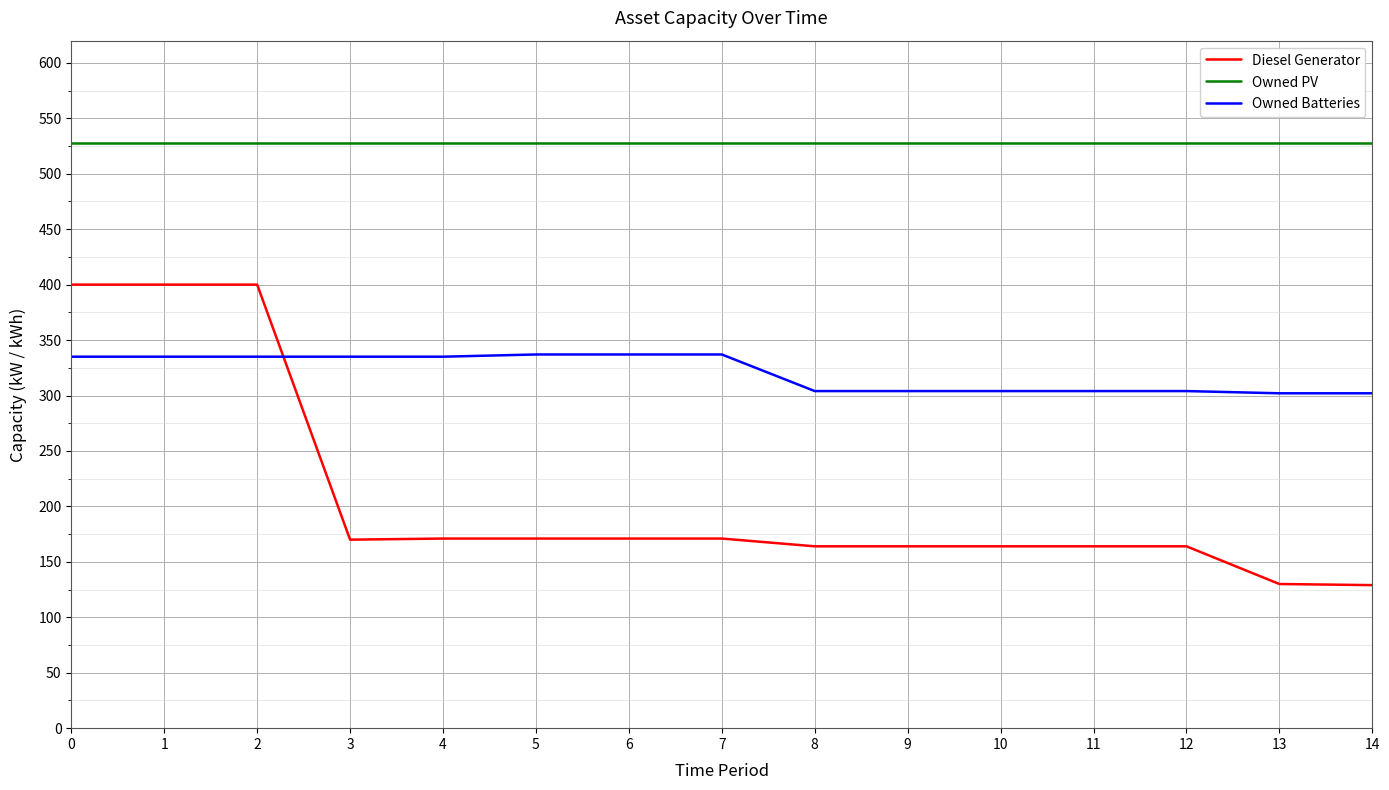

Which series has the widest spread of values?

Diesel Generator